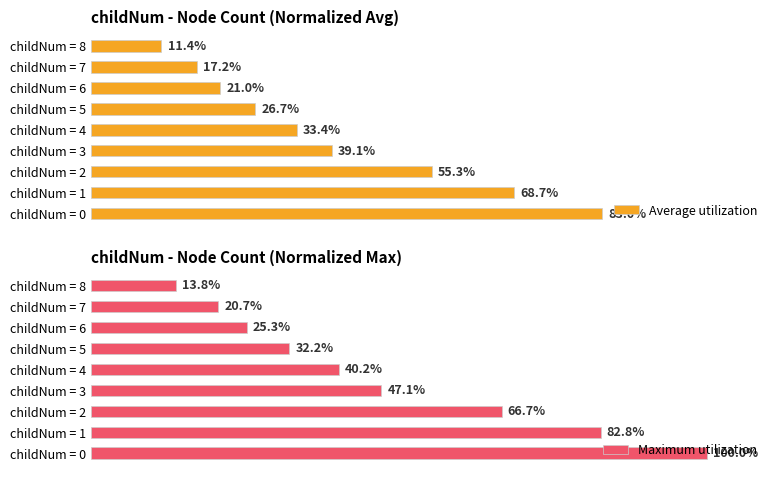

Rank the categories by Average utilization value from highest to lowest.

childNum = 0, childNum = 1, childNum = 2, childNum = 3, childNum = 4, childNum = 5, childNum = 6, childNum = 7, childNum = 8